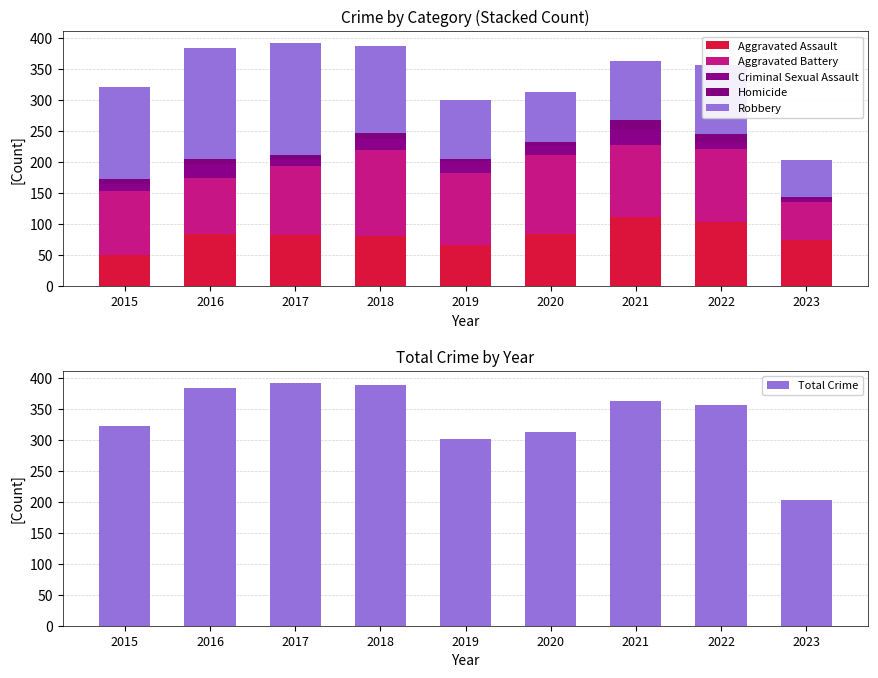

The Total Crime series shows 357 at 2022. True or false?

True